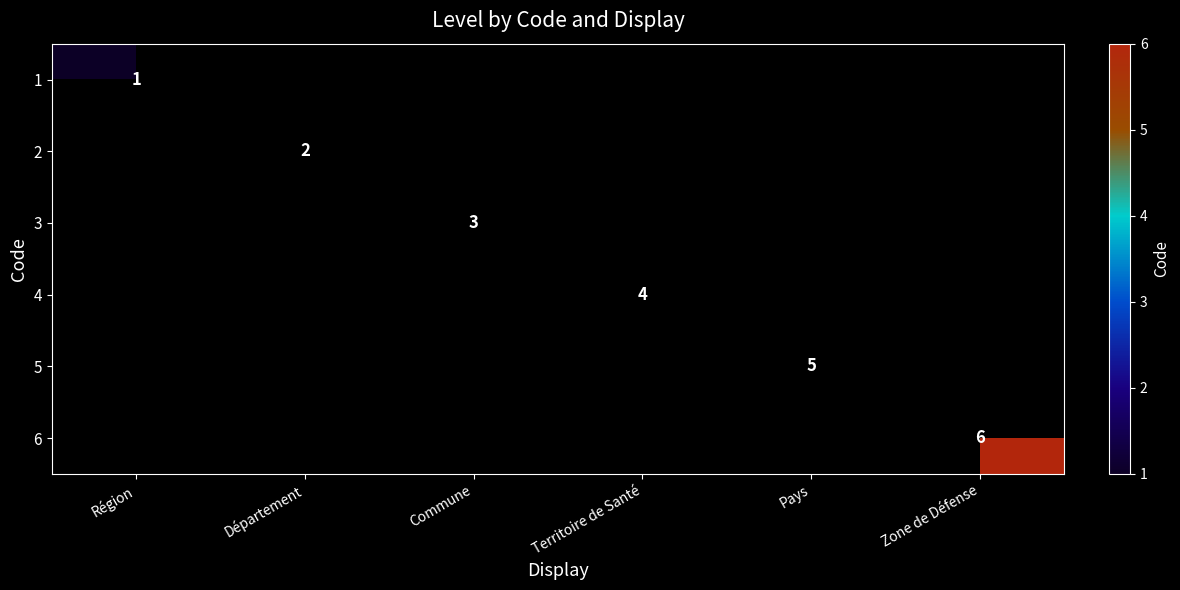

The 4 series shows 2 at Territoire de Santé. True or false?

False